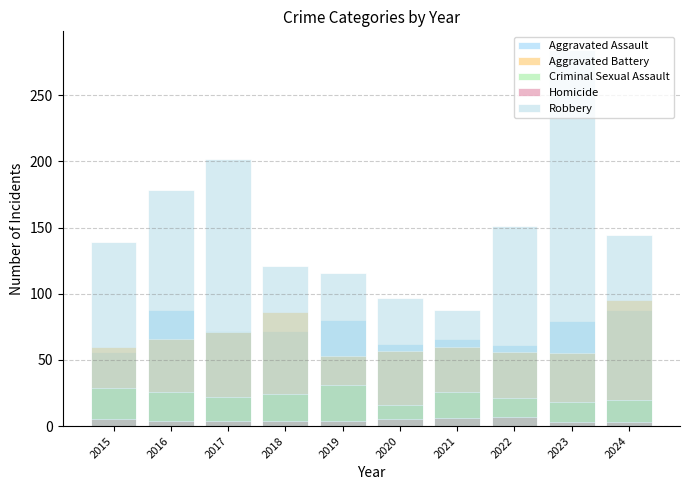

Which label corresponds to the largest value in the chart?

2023